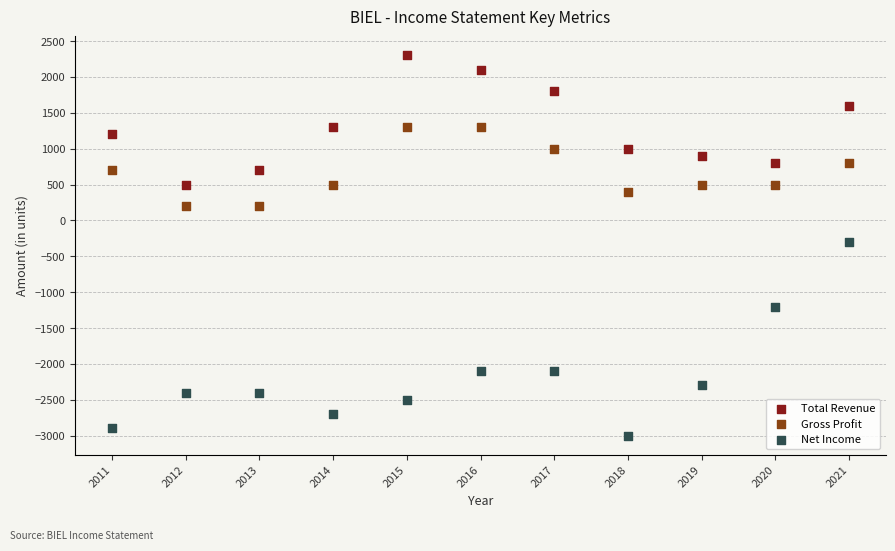

Which series contains the highest Y value?

Total Revenue